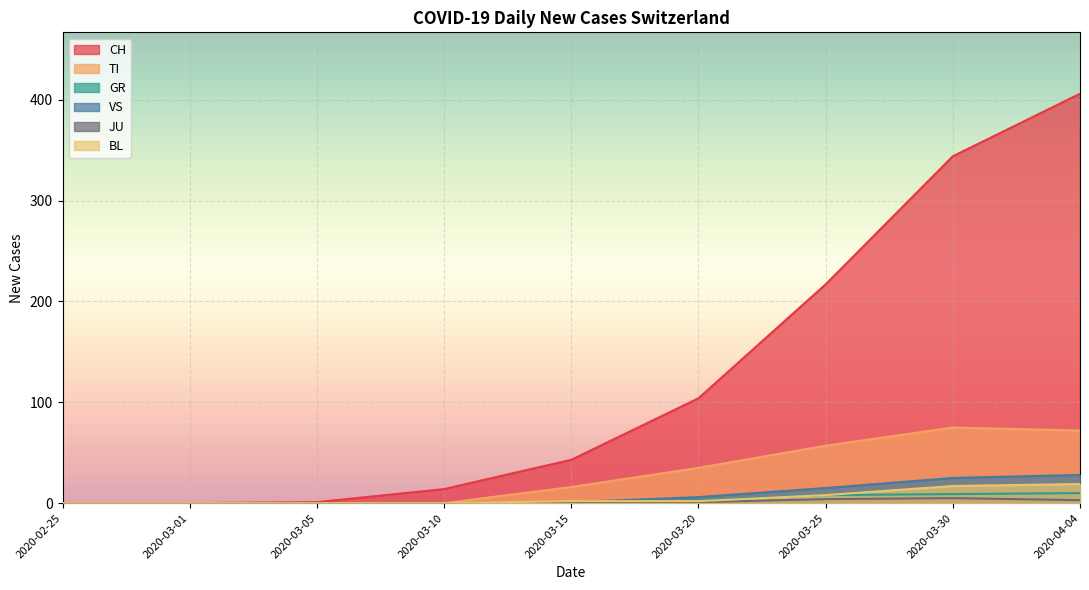

The CH series shows 144 at 2020-03-30. True or false?

False